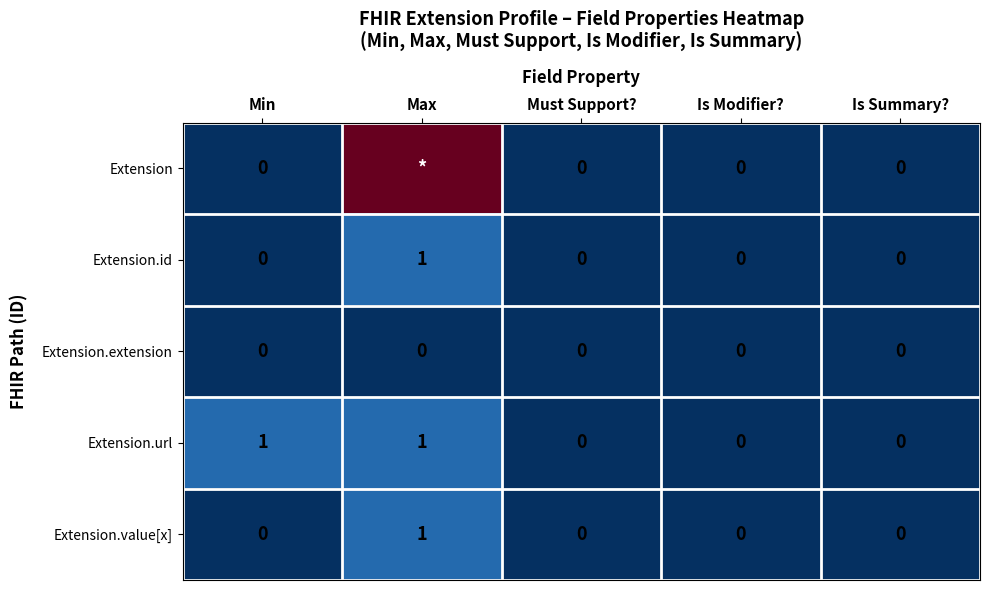

What is the average value of the Extension.url series?

0.4